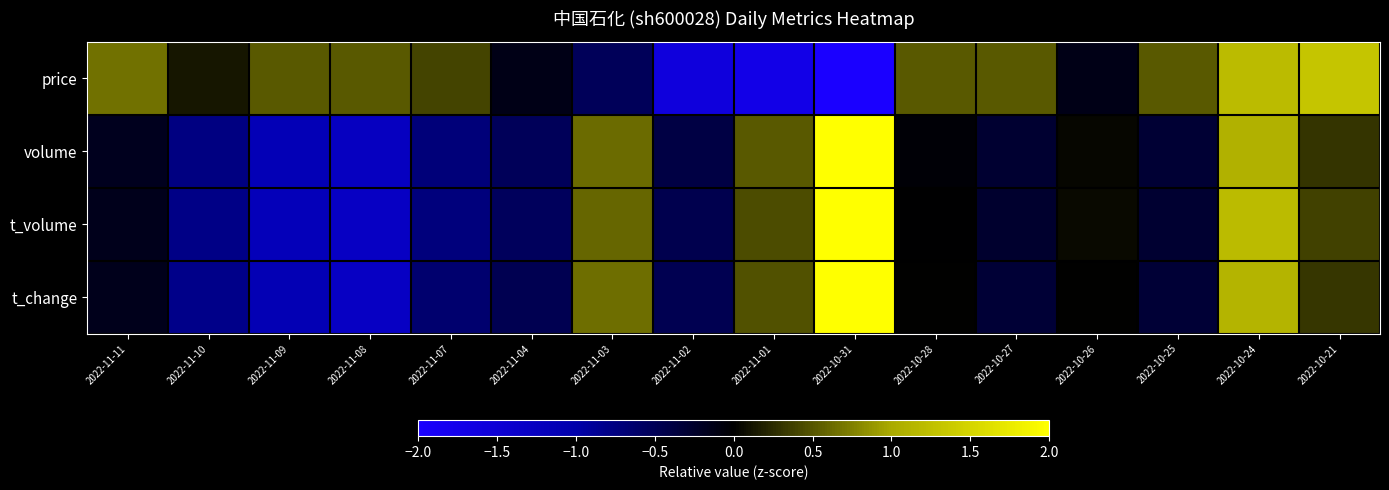

How many series are shown in this chart?

4